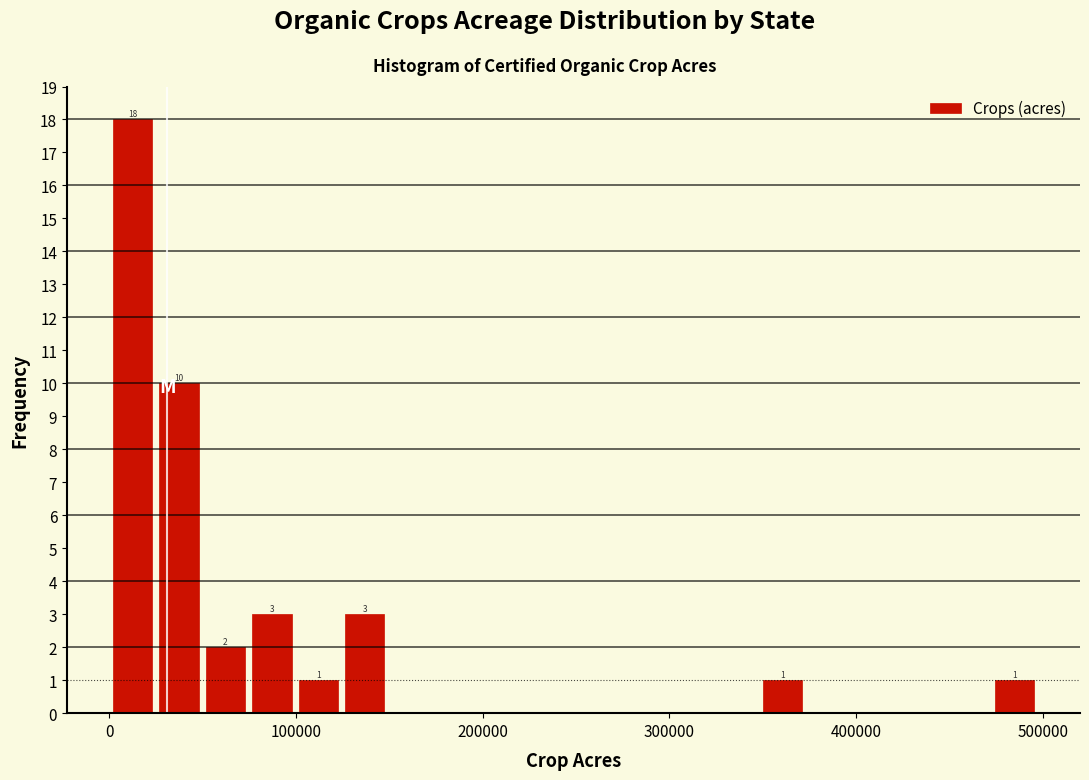

Around what value on the x-axis is the tallest bar? Give the approximate position of its centre, as read against the axis.

10000